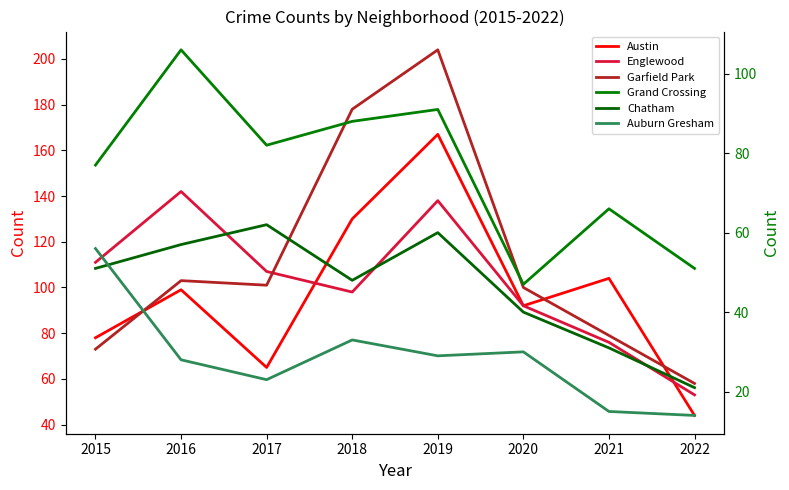

Between 2016 and 2021, which is larger?

2021